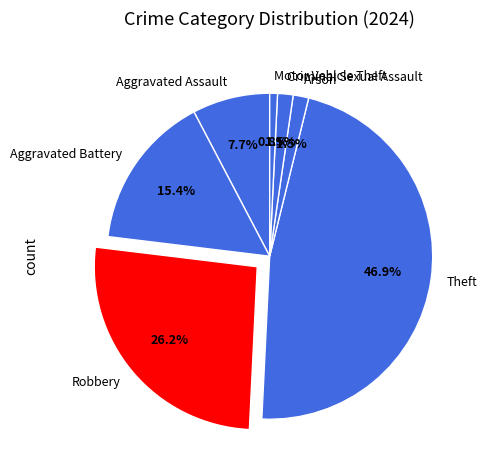

Combined, what portion of the pie is Criminal Sexual Assault and Aggravated Battery?

16.9%